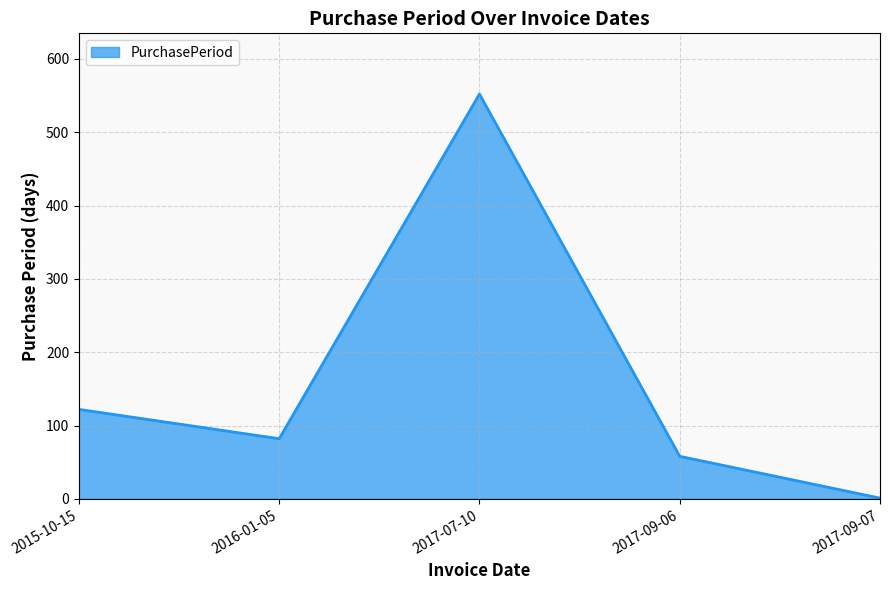

Approximately how many times larger is the value at 2016-01-05 compared to 2015-10-15?

0.7